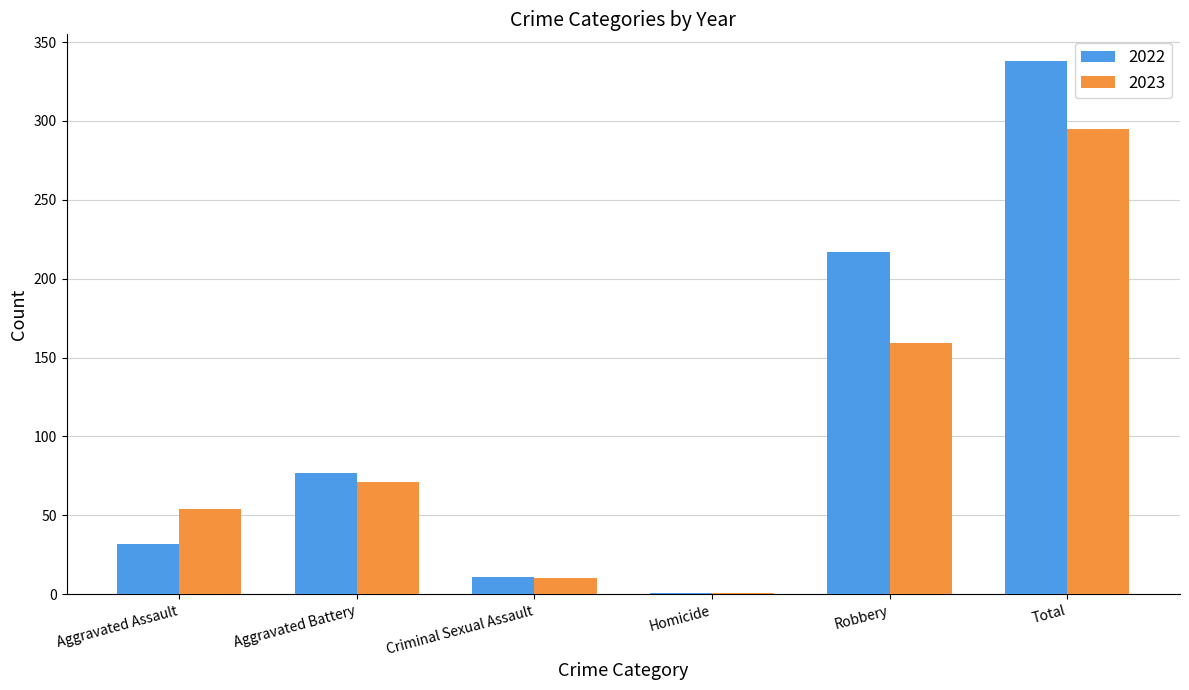

How many groups of bars are there?

6